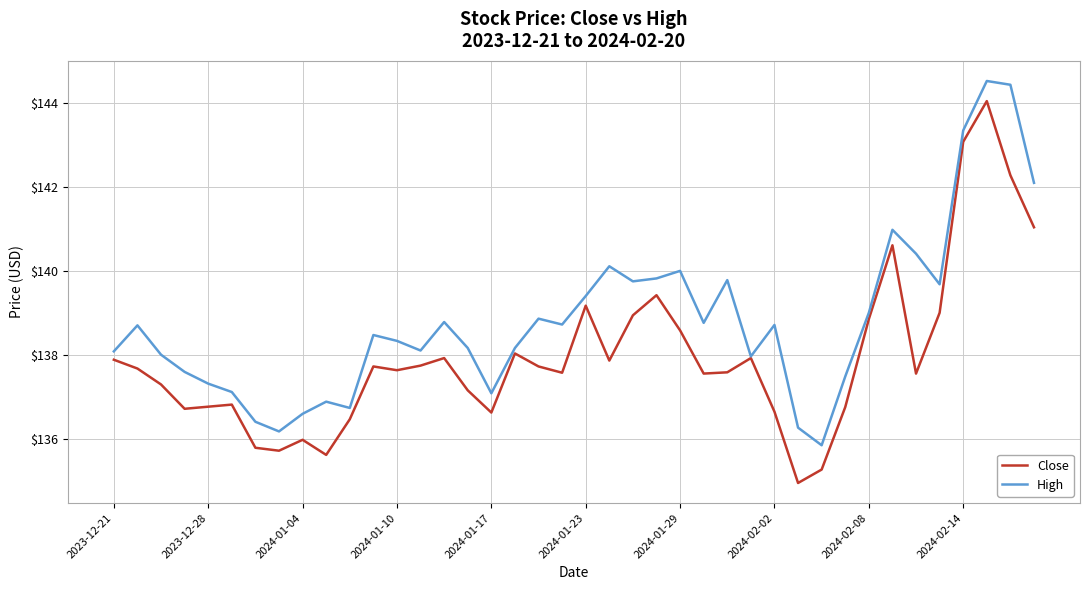

What is the difference between the maximum and minimum values in the Close series?

9.1